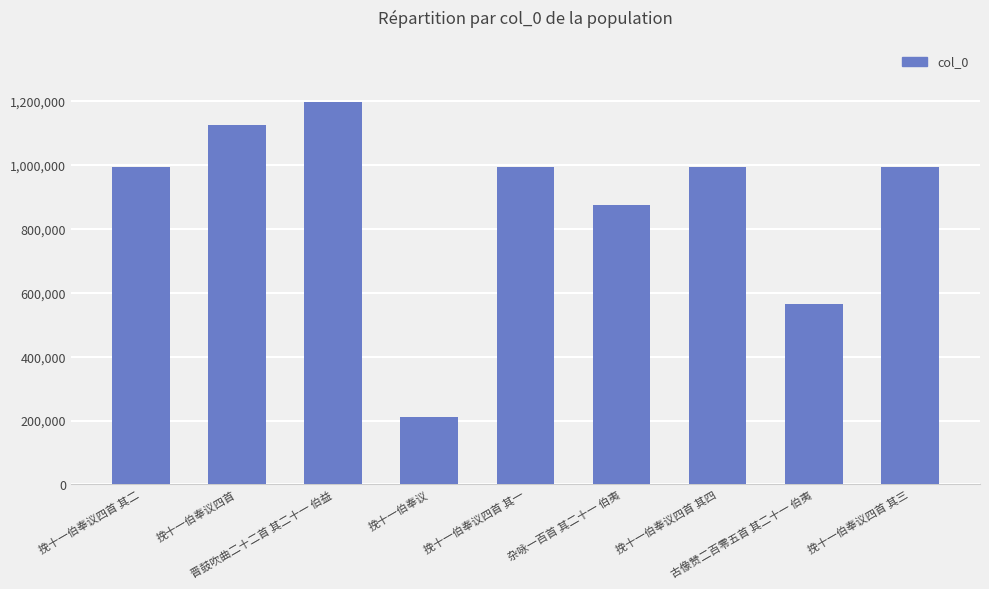

Is it true that the value at 挽十一伯奉议 is 212424?

True